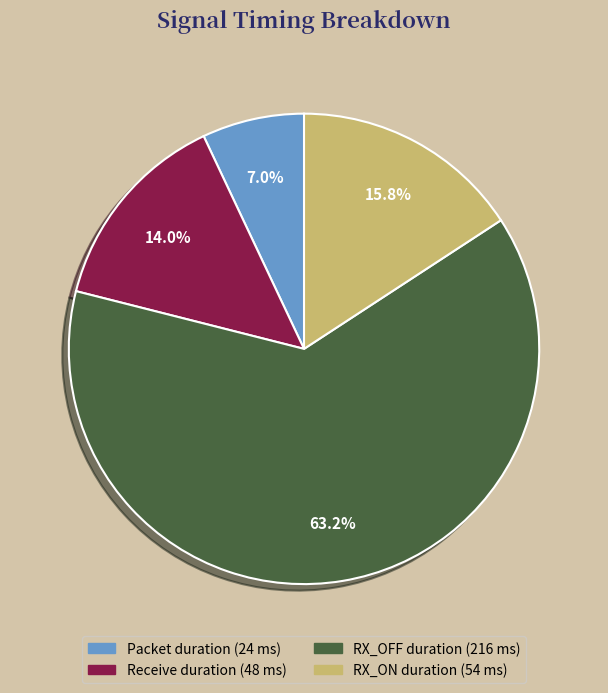

Approximately how many times larger is the value at RX_ON duration compared to Receive duration?

1.1